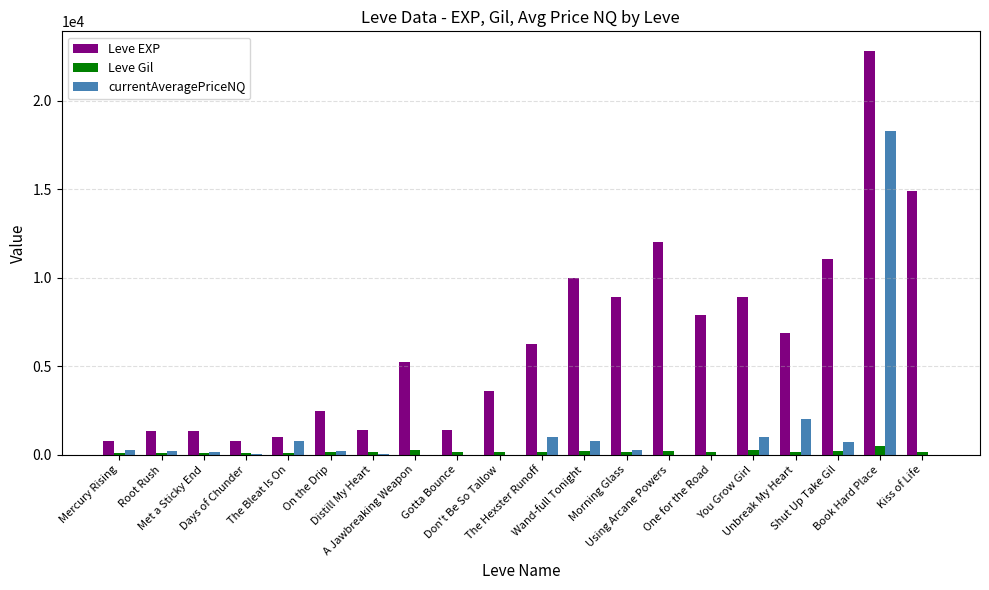

Where does the currentAveragePriceNQ series first go above 234?

Mercury Rising